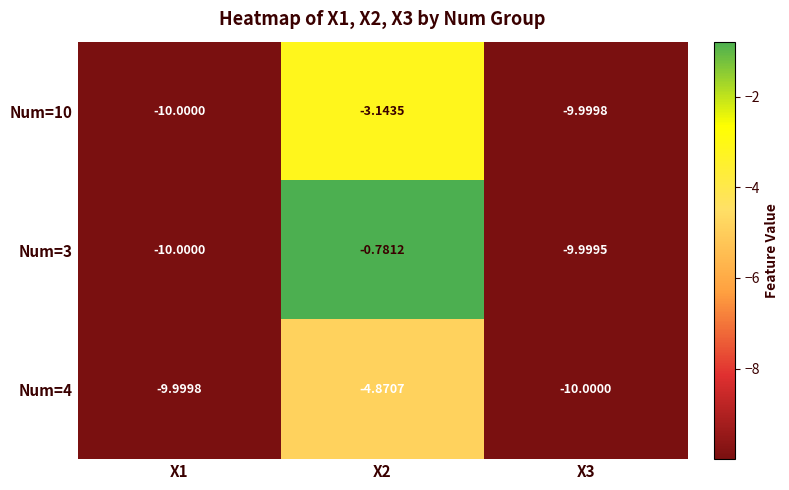

At how many categories does at least one series exceed -5?

1